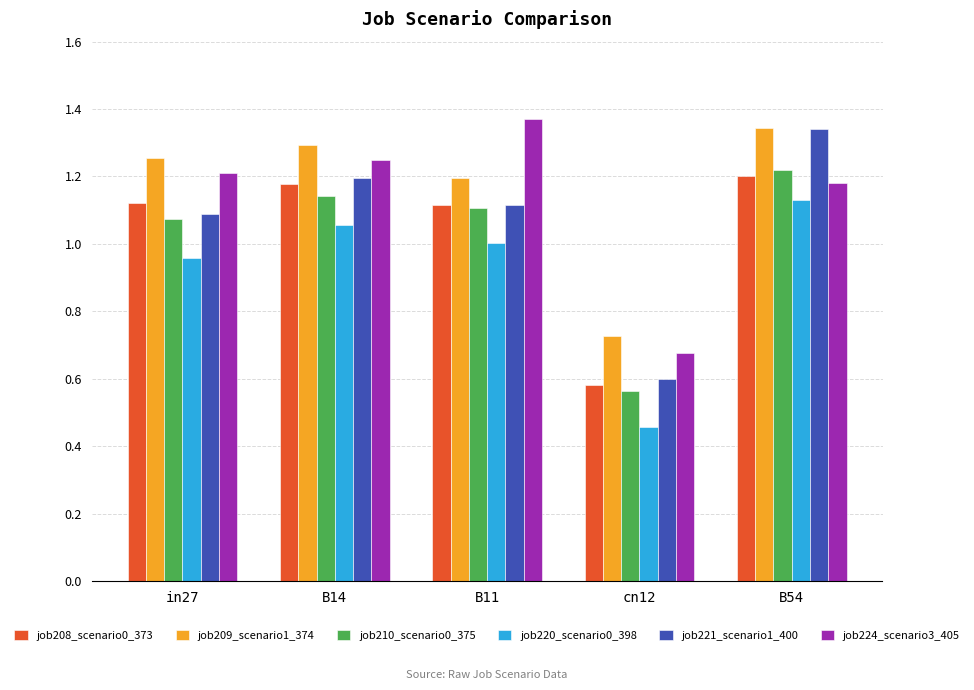

True or false: job221_scenario1_400 has a value of 1.2 at B14.

True